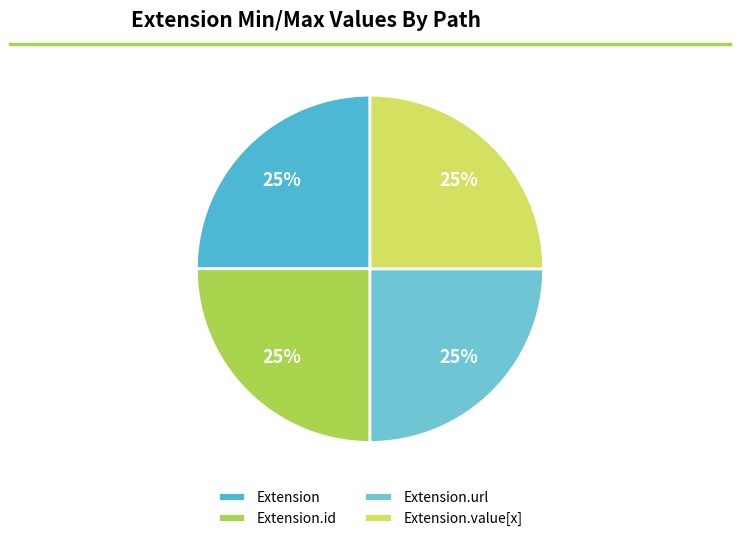

To the nearest percent, what is the difference between the largest and smallest slice percentages?

0%